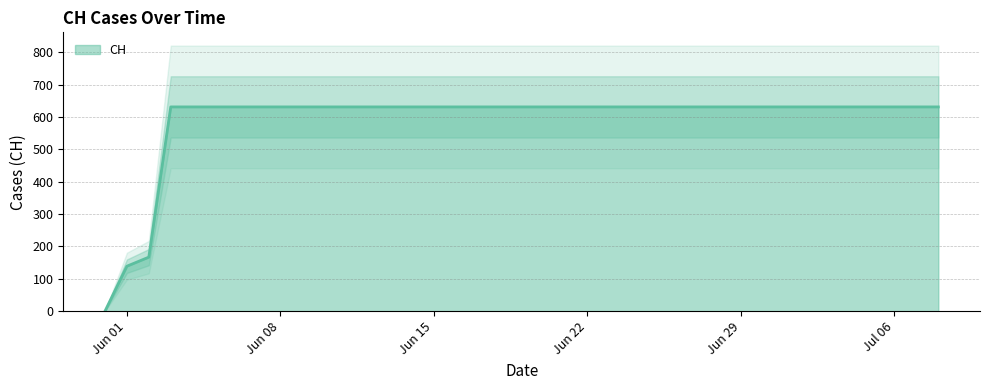

How many lines are shown in the chart?

1